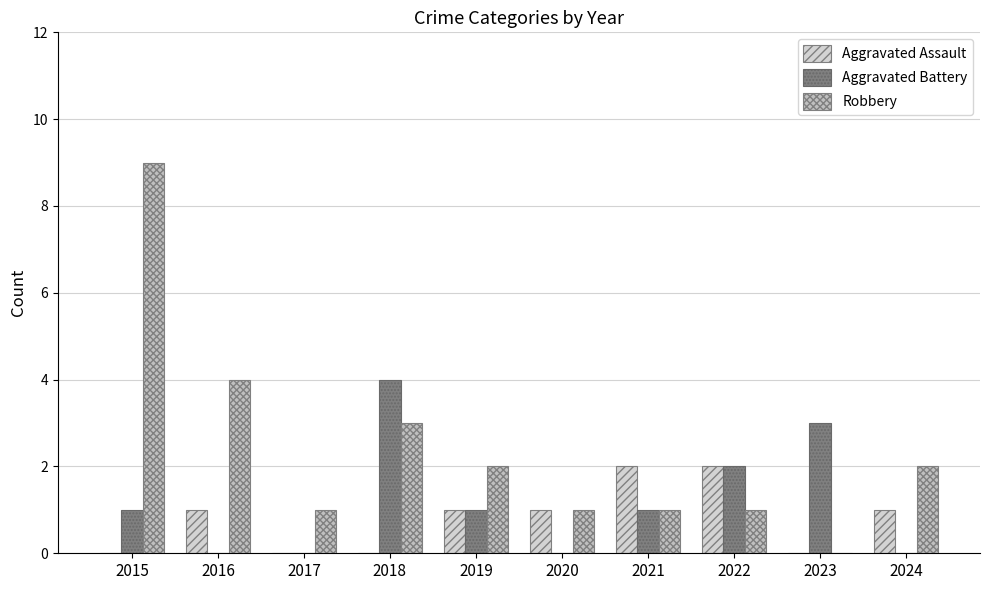

Are the bars grouped side by side (vs. stacked)?

Yes